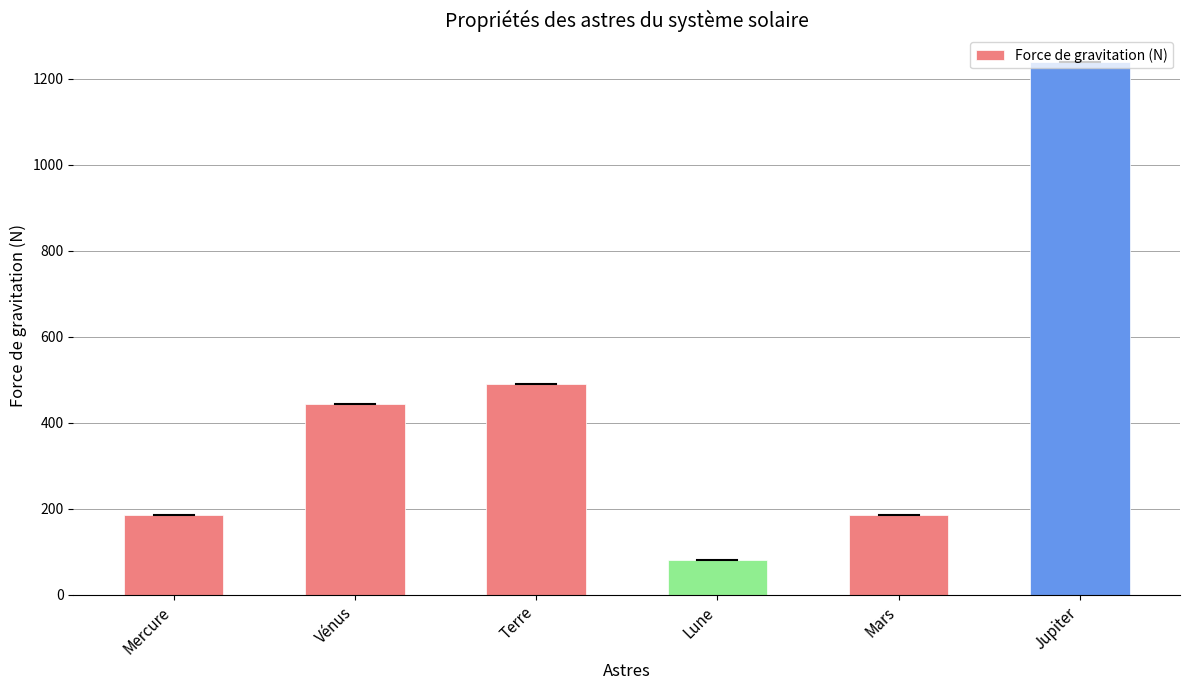

What is the minimum value shown in the chart?

81.1